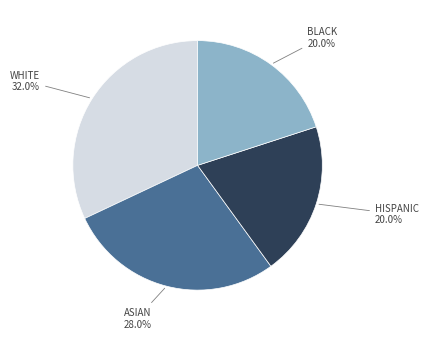

Does any single category account for the majority?

No